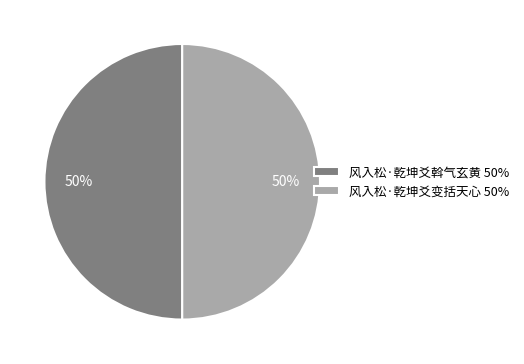

To the nearest percent, what portion does 风入松·乾坤爻斡气玄黄 50% represent?

50%